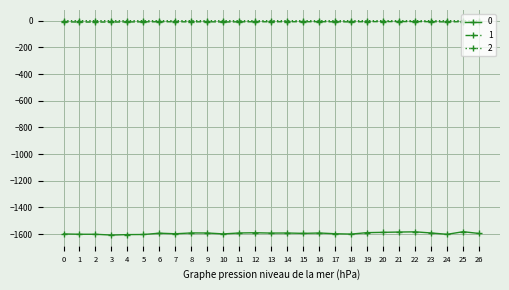

What is the highest value of the 1 series?

-6.6